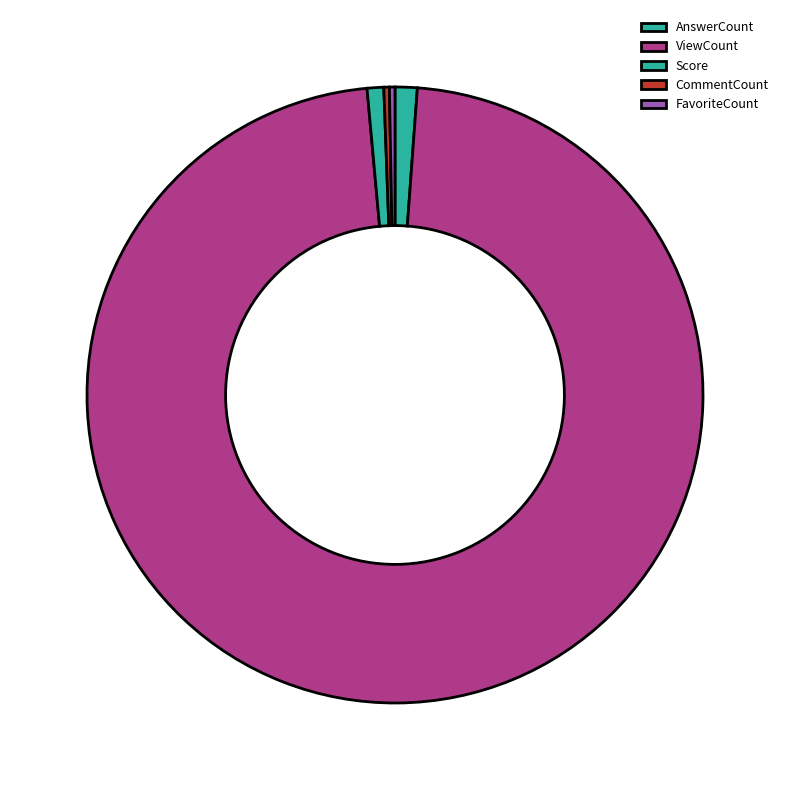

Is it true that Score is 1% of the pie?

True